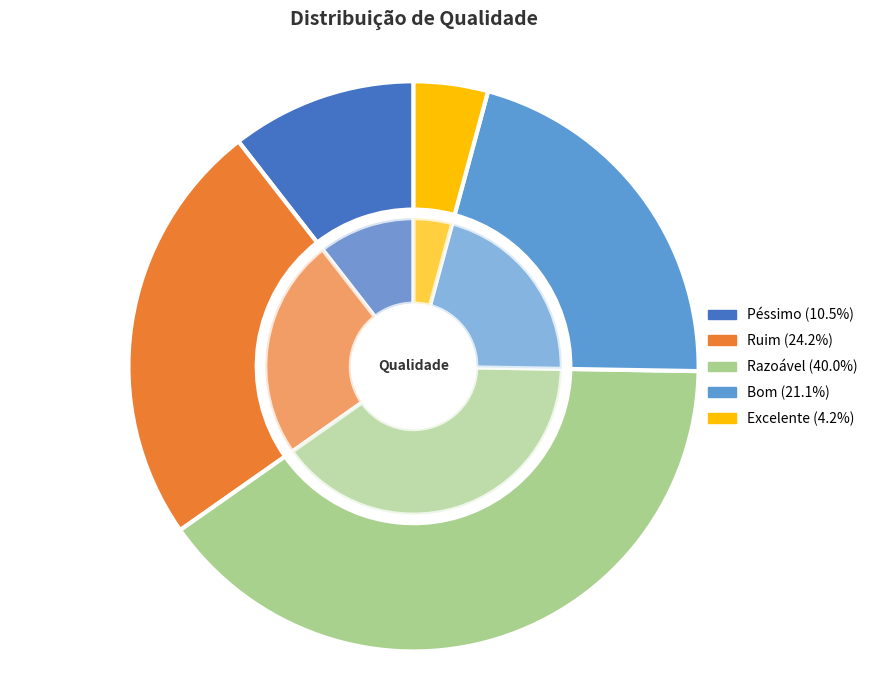

How many segments does this pie chart have?

5